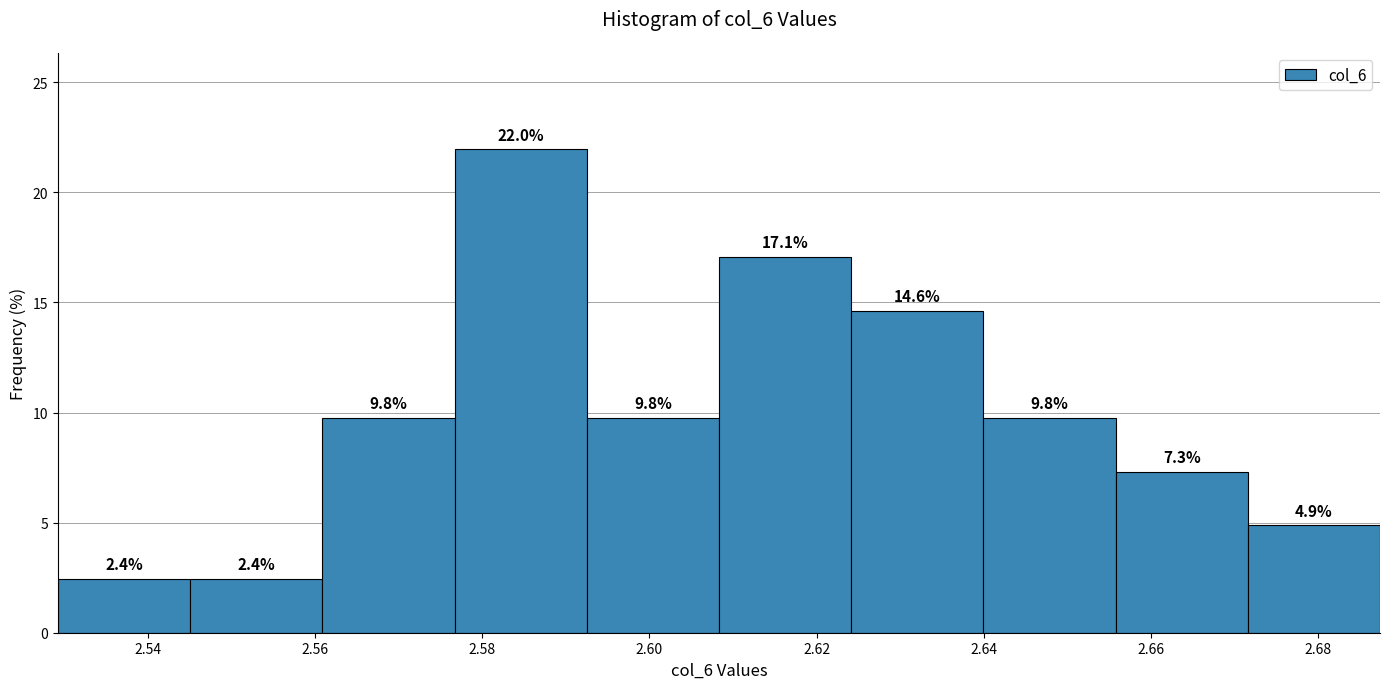

Reading left to right, transcribe this chart: for each bar, give the range it covers on the x-axis and its height. The bar edges are not printed on the chart, so give them approximately, as read against the axis.

2.530 to 2.546: 2.4
2.546 to 2.560: 2.4
2.560 to 2.576: 9.8
2.576 to 2.592: 22.0
2.592 to 2.608: 9.8
2.608 to 2.624: 17.1
2.624 to 2.640: 14.6
2.640 to 2.656: 9.8
2.656 to 2.672: 7.3
2.672 to 2.688: 4.9